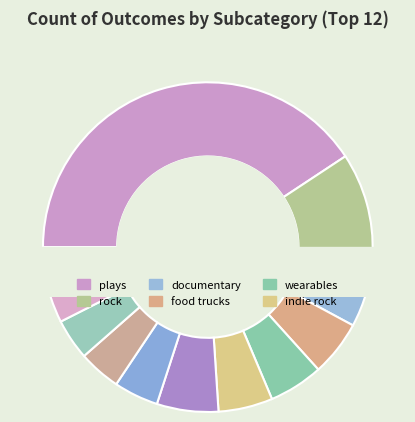

Combined, what portion of the pie is rock and drama?

14.4%